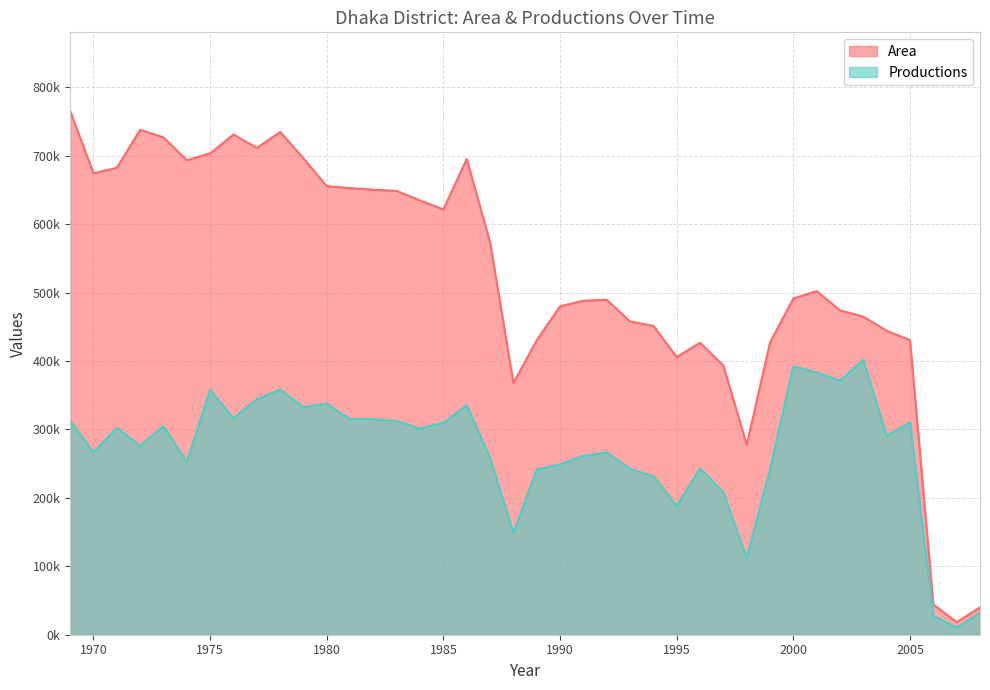

What is the value of the Area point at the 11th from the left?

696170